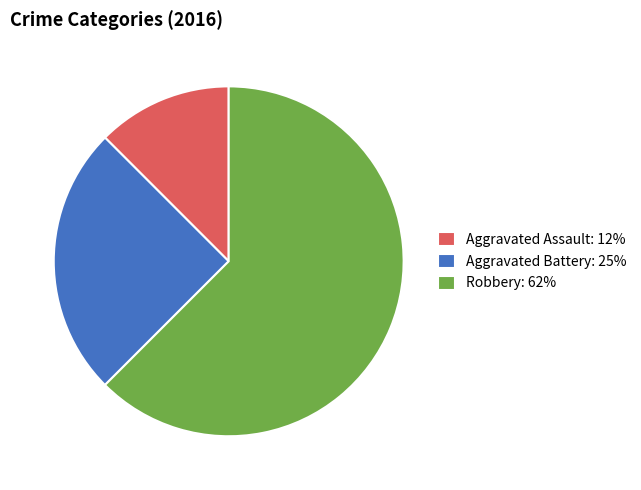

Between Robbery and Aggravated Battery, which is larger?

Robbery